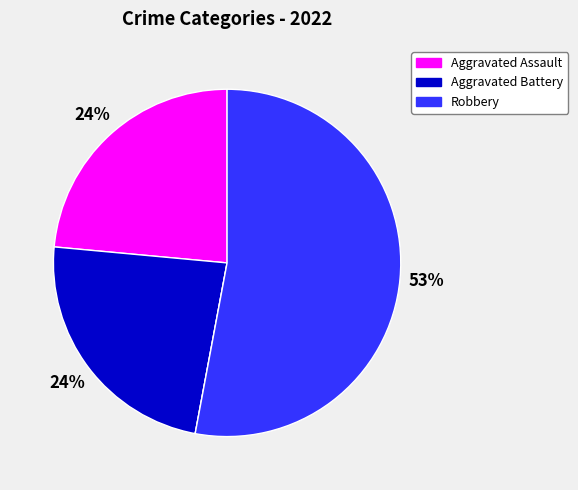

To the nearest percent, what is the average slice percentage?

25%